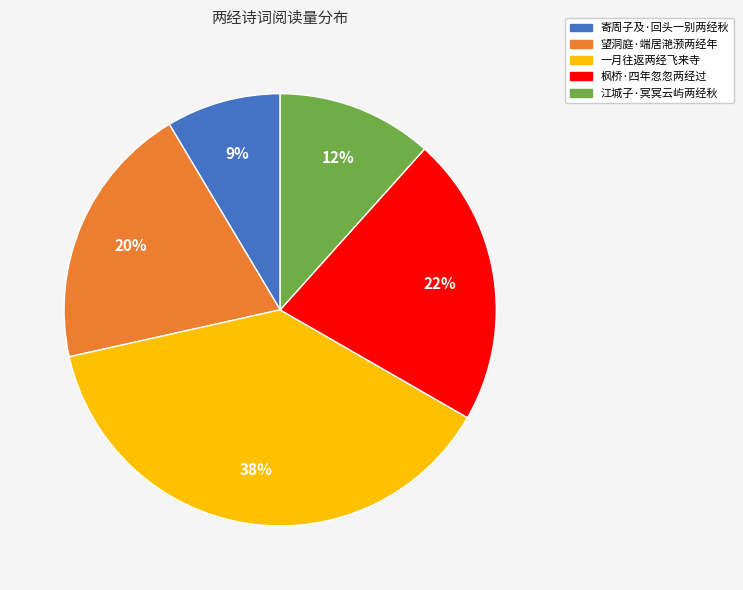

Between 一月往返两经飞来寺 and 寄周子及·回头一别两经秋, which is larger?

一月往返两经飞来寺